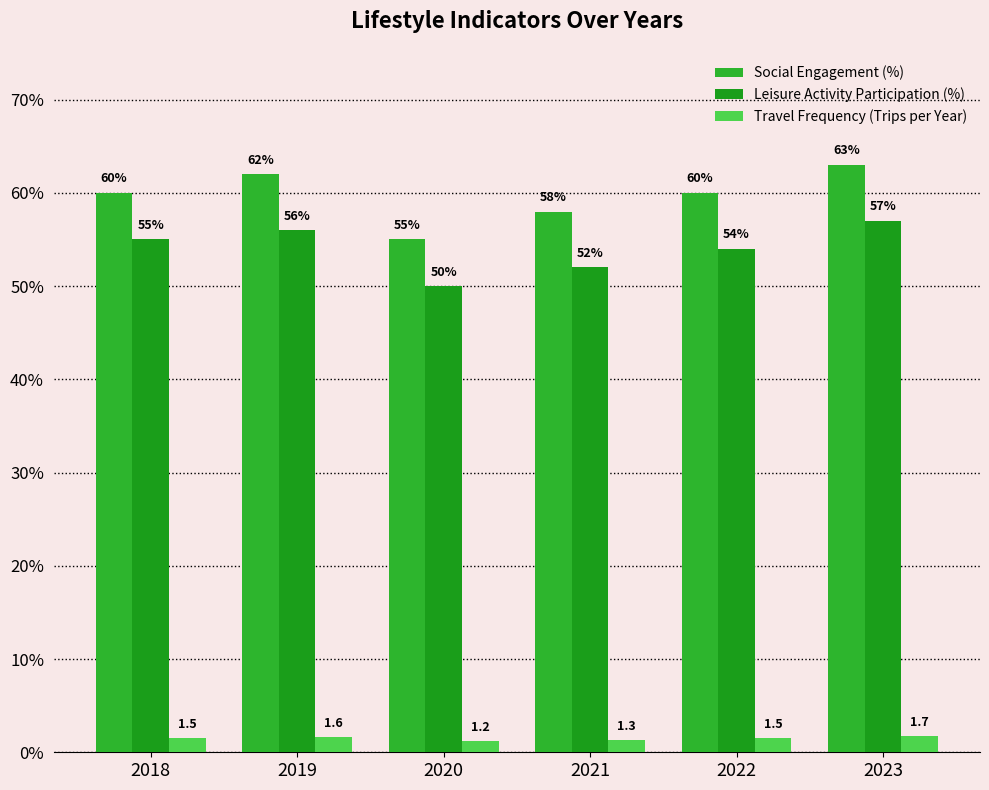

True or false: Leisure Activity Participation (%) has a value of 74.8 at 2023.

False